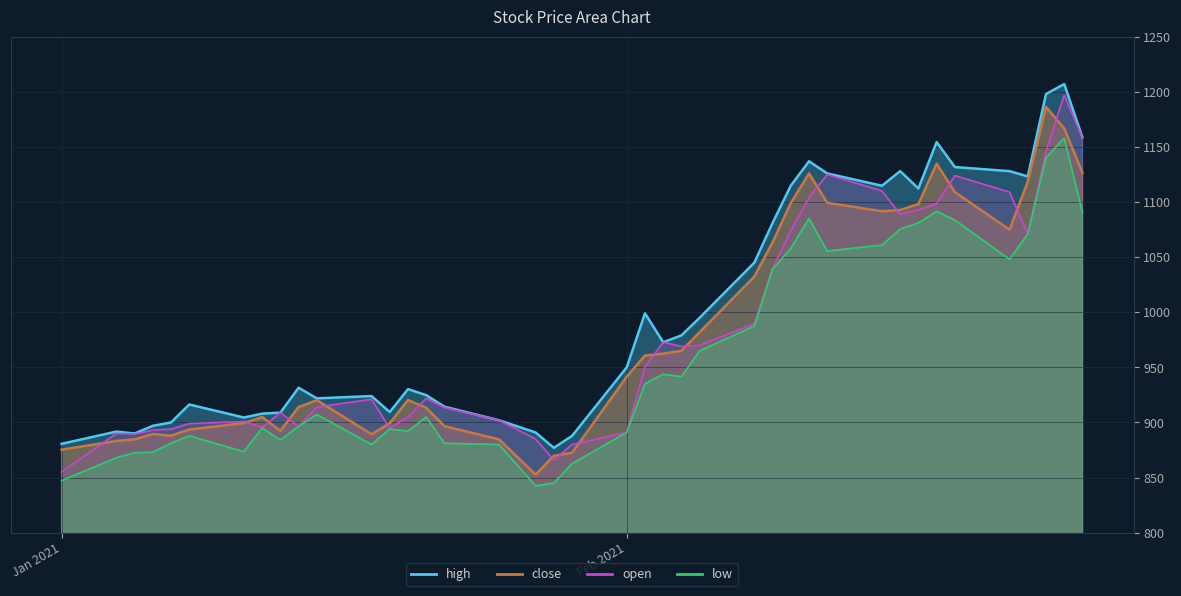

List the labels in order of open value, largest first.

2021-02-25, 2021-02-26, 2021-02-24, 2021-02-12, 2021-02-19, 2021-02-15, 2021-02-22, 2021-02-11, 2021-02-18, 2021-02-17, 2021-02-16, 2021-02-10, 2021-02-23, 2021-02-09, 2021-02-08, 2021-02-03, 2021-02-05, 2021-02-04, 2021-02-02, 2021-01-21, 2021-01-18, 2021-01-15, 2021-01-22, 2021-01-13, 2021-01-20, 2021-01-25, 2021-01-11, 2021-01-08, 2021-01-14, 2021-01-12, 2021-01-19, 2021-01-07, 2021-01-06, 2021-02-01, 2021-01-04, 2021-01-05, 2021-01-27, 2021-01-29, 2021-01-28, 2021-01-01